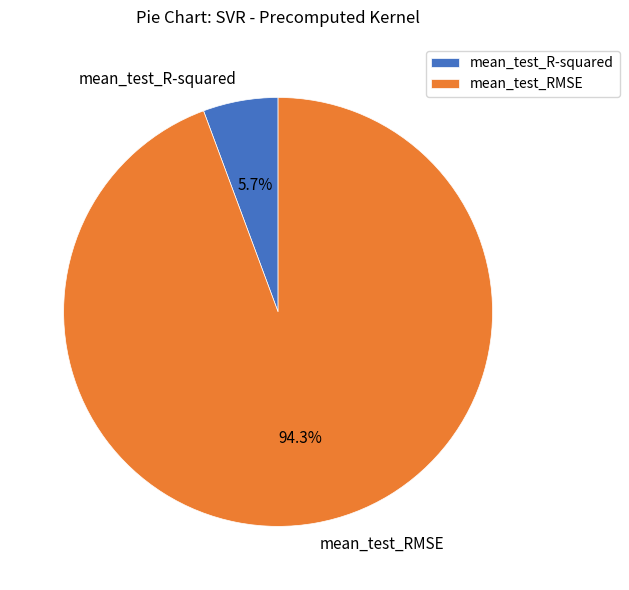

To the nearest percent, what percentage of the pie is mean_test_RMSE?

94%